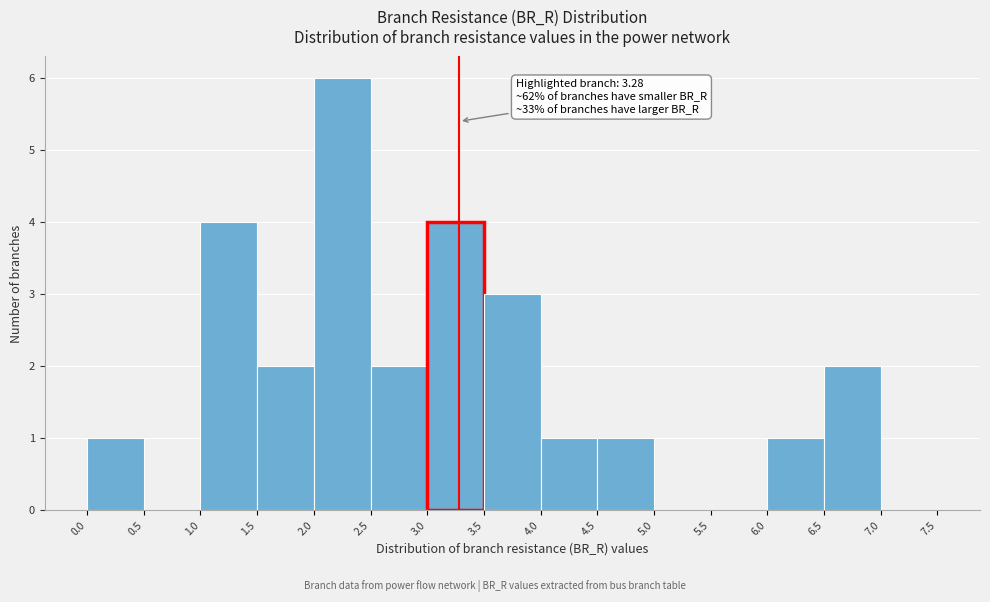

Over which range of the x-axis is the bar tallest?

2.0 to 2.5